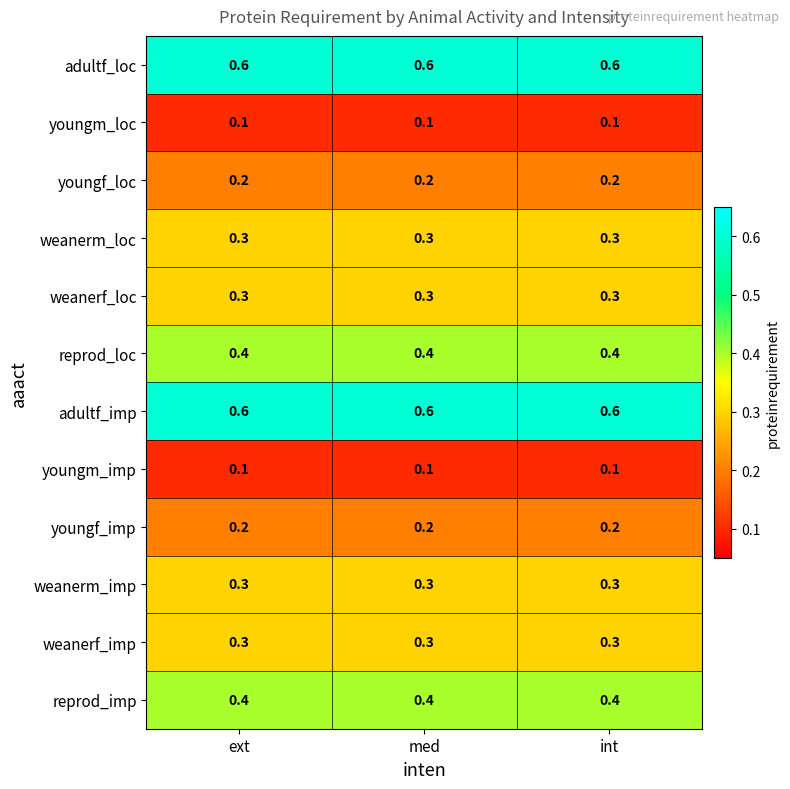

What is the average value of the weanerm_imp series?

0.3